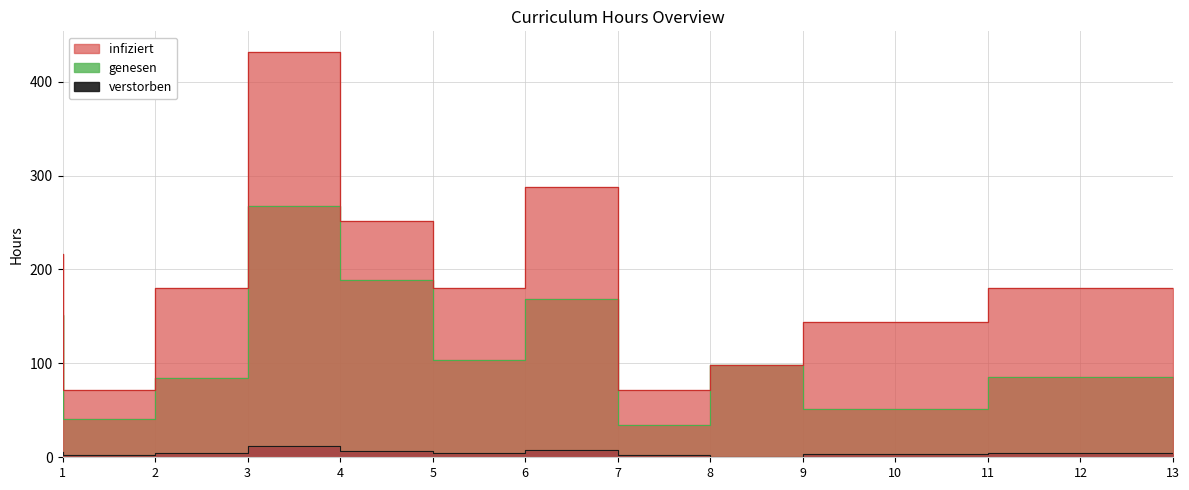

True or false: infiziert and verstorben intersect in this chart.

False